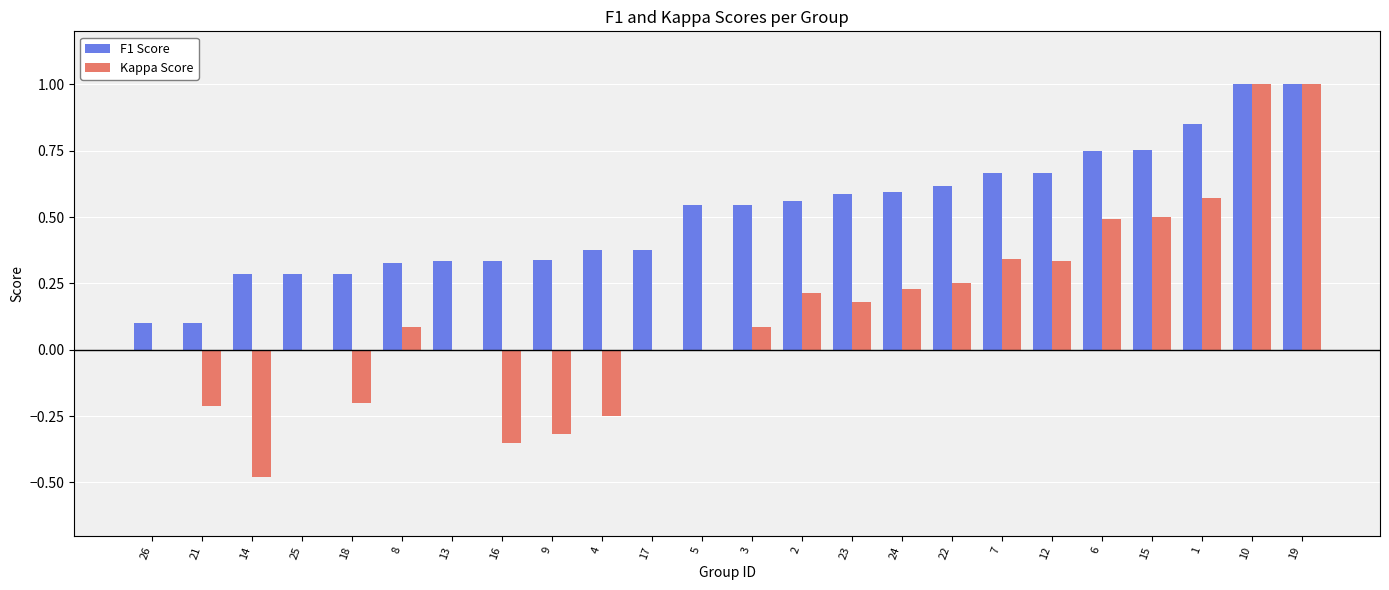

True or false: F1 Score has a value of 0.1 at 21.

True